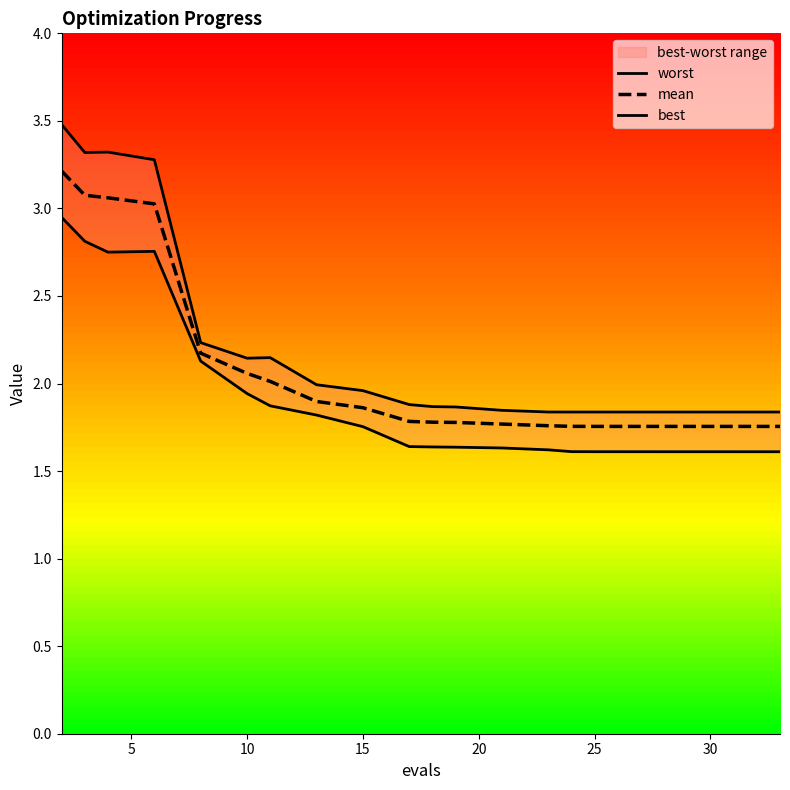

Reading right to left, transcribe all the data shown in this chart.

worst: 1.8	1.8	1.8	1.8	1.8	1.8	1.8	1.8	1.9	1.9	1.9	2.0	2.0	2.1	2.1	2.2	3.3	3.3	3.3	3.5
mean: 1.8	1.8	1.8	1.8	1.8	1.8	1.8	1.8	1.8	1.8	1.8	1.9	1.9	2.0	2.1	2.2	3.0	3.1	3.1	3.2
best: 1.6	1.6	1.6	1.6	1.6	1.6	1.6	1.6	1.6	1.6	1.6	1.8	1.8	1.9	1.9	2.1	2.8	2.8	2.8	2.9